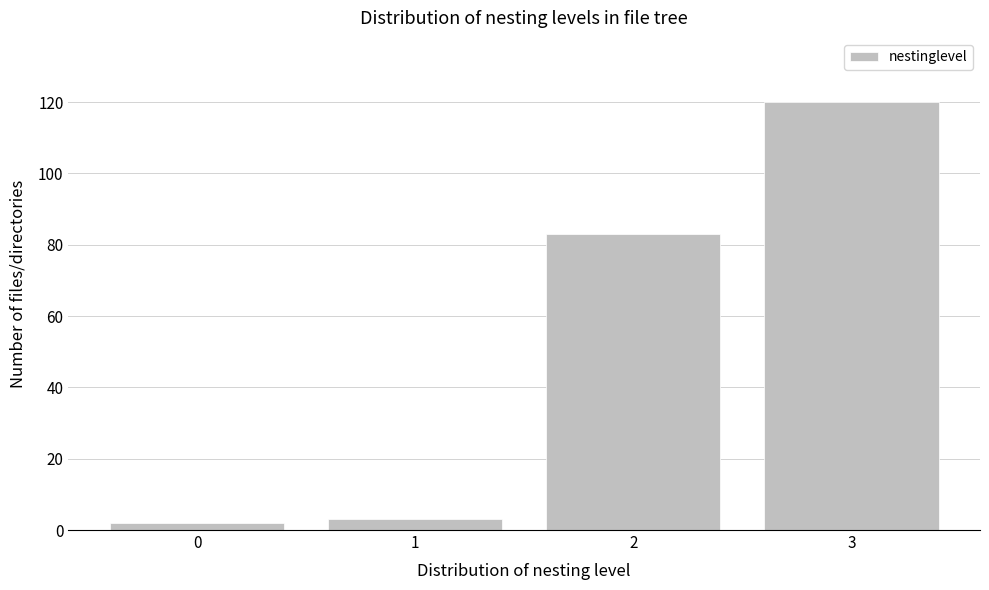

Reading left to right, extract all data points from this chart.

2	3	83	120